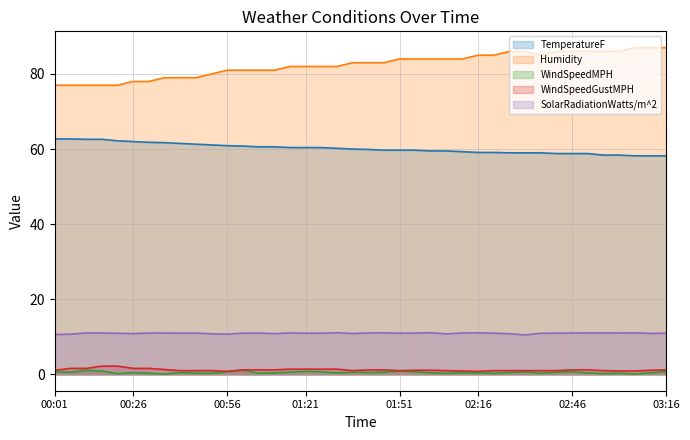

How many data points in WindSpeedGustMPH are above 1?

23